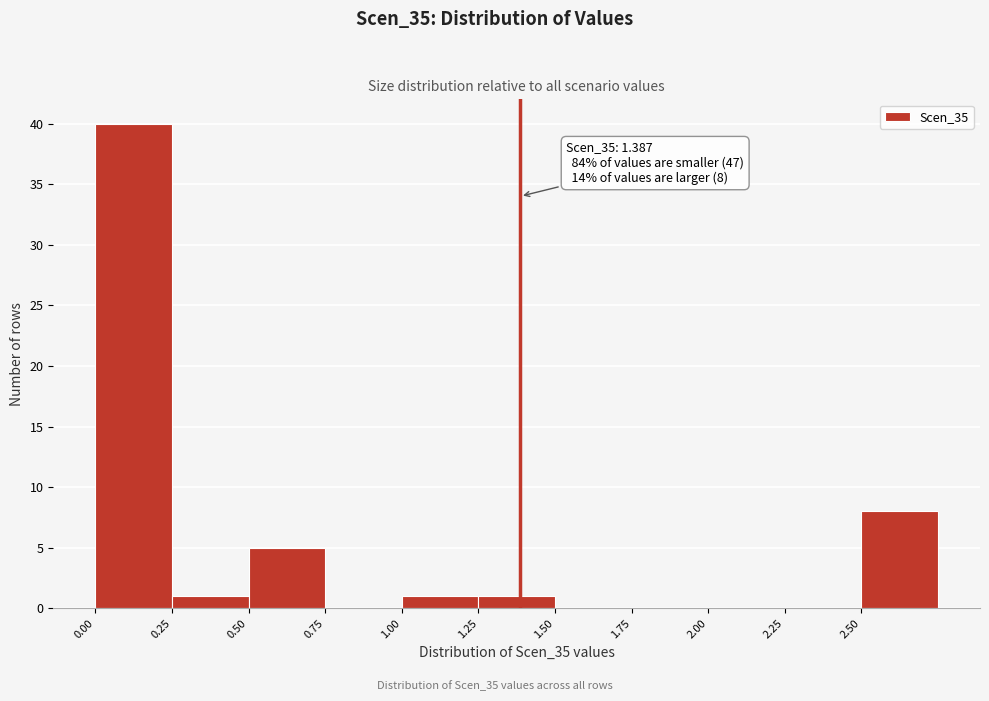

Over which range of the x-axis is the bar tallest?

0.00 to 0.25